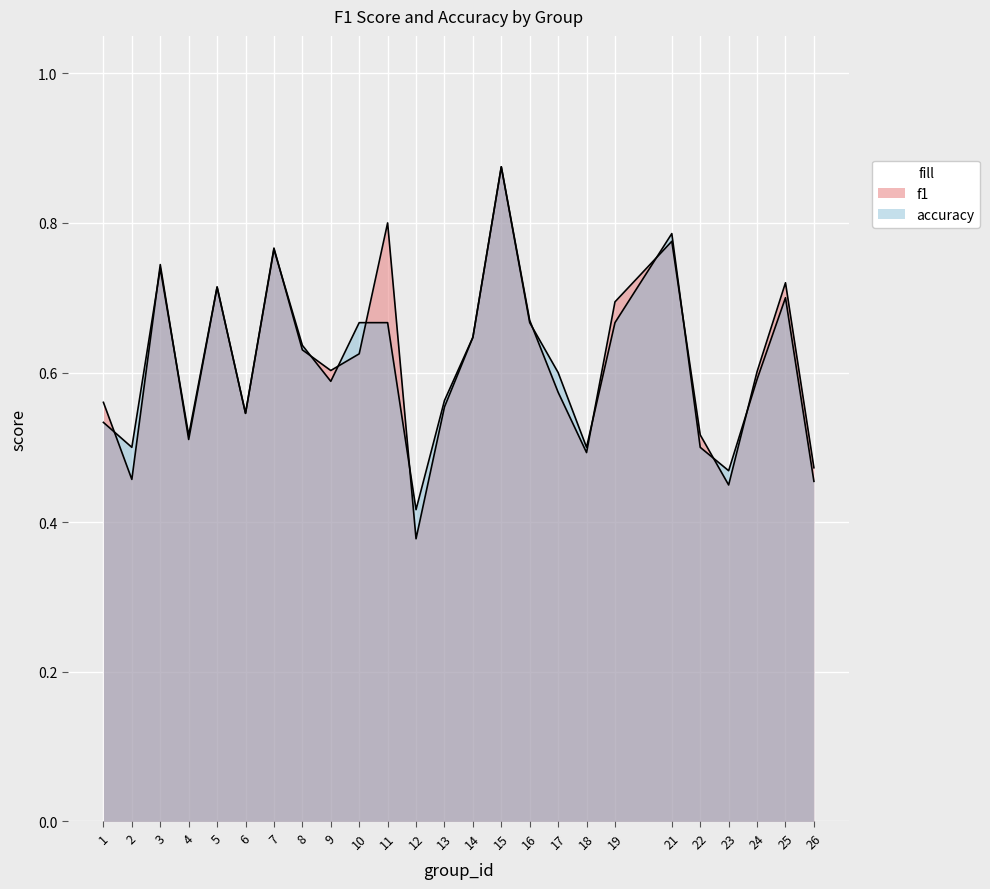

True or false: f1 and accuracy intersect in this chart.

True